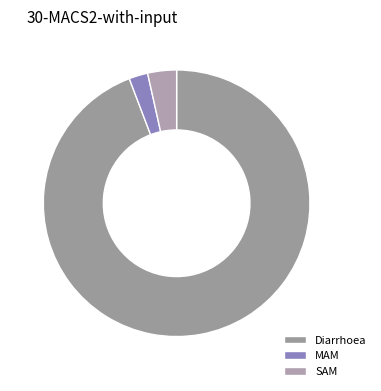

How many slices are in this pie chart?

3